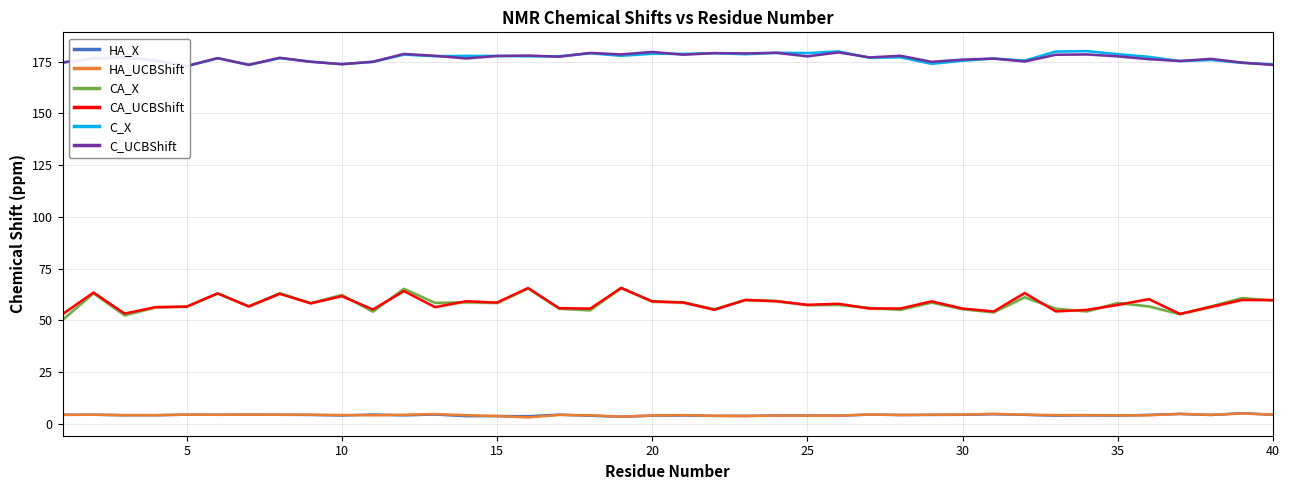

What is the approximate value of CA_X at 35?

58.4